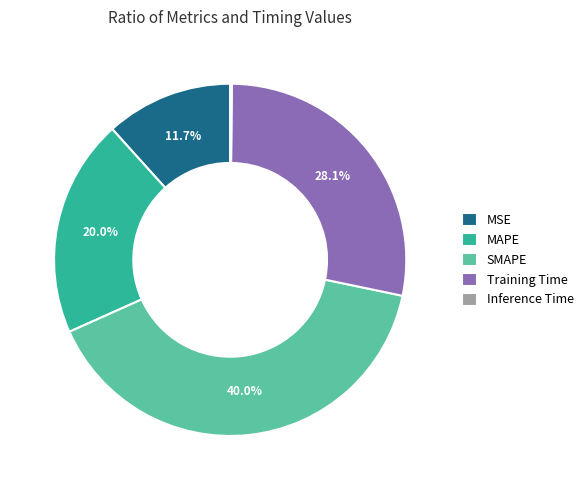

Is MAPE the majority of the pie?

No